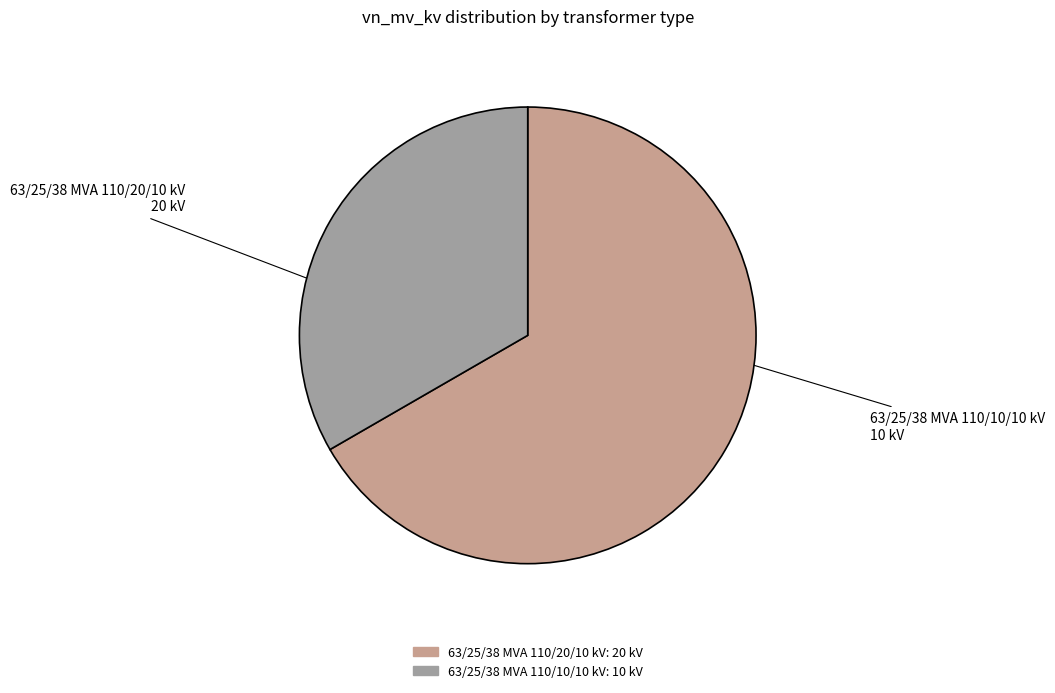

Which category accounts for the majority?

63/25/38 MVA 110/20/10 kV